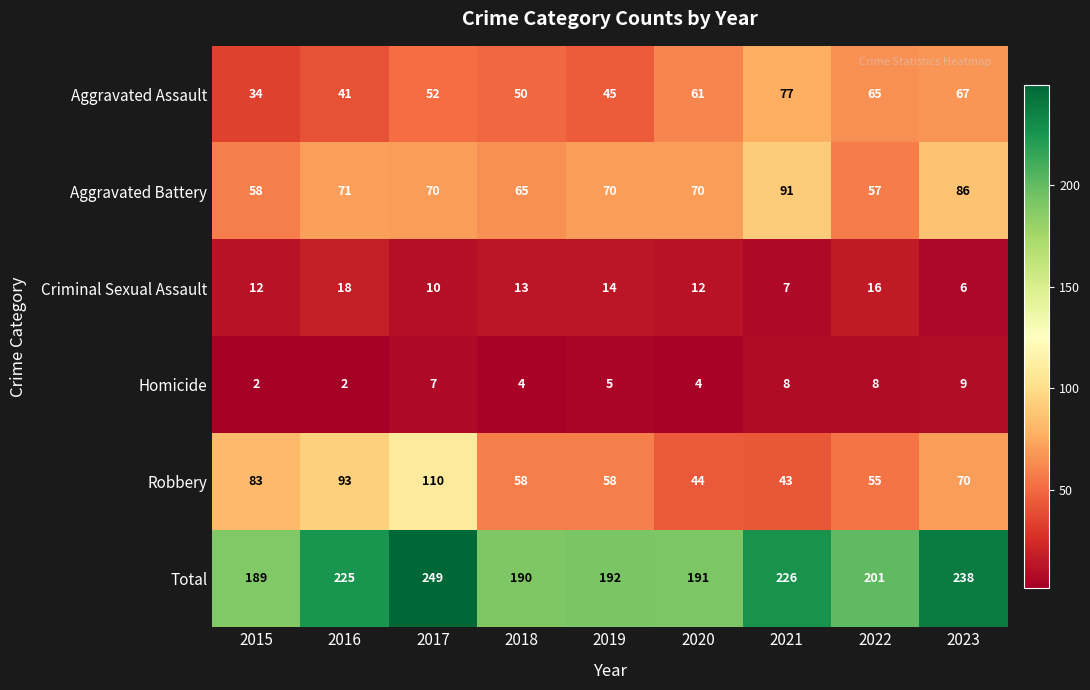

How many categories are shown in the chart?

9